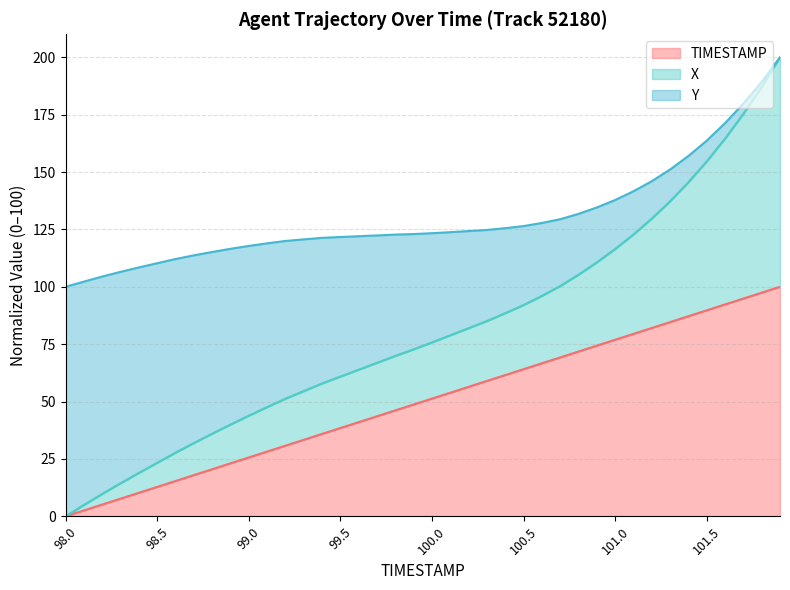

How many lines are shown in the chart?

3